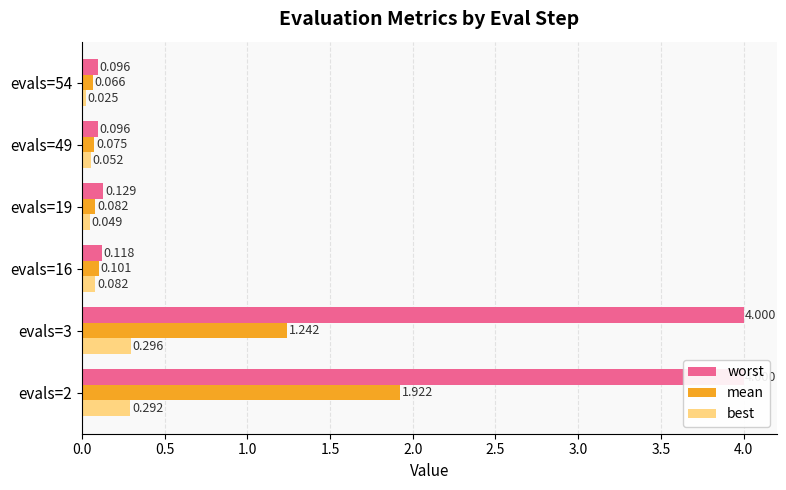

Reading left to right, list all the values displayed in this chart.

worst: 4.0	4.0	0.1	0.1	0.1	0.1
mean: 1.9	1.2	0.1	0.1	0.1	0.1
best: 0.3	0.3	0.1	0.0	0.1	0.0